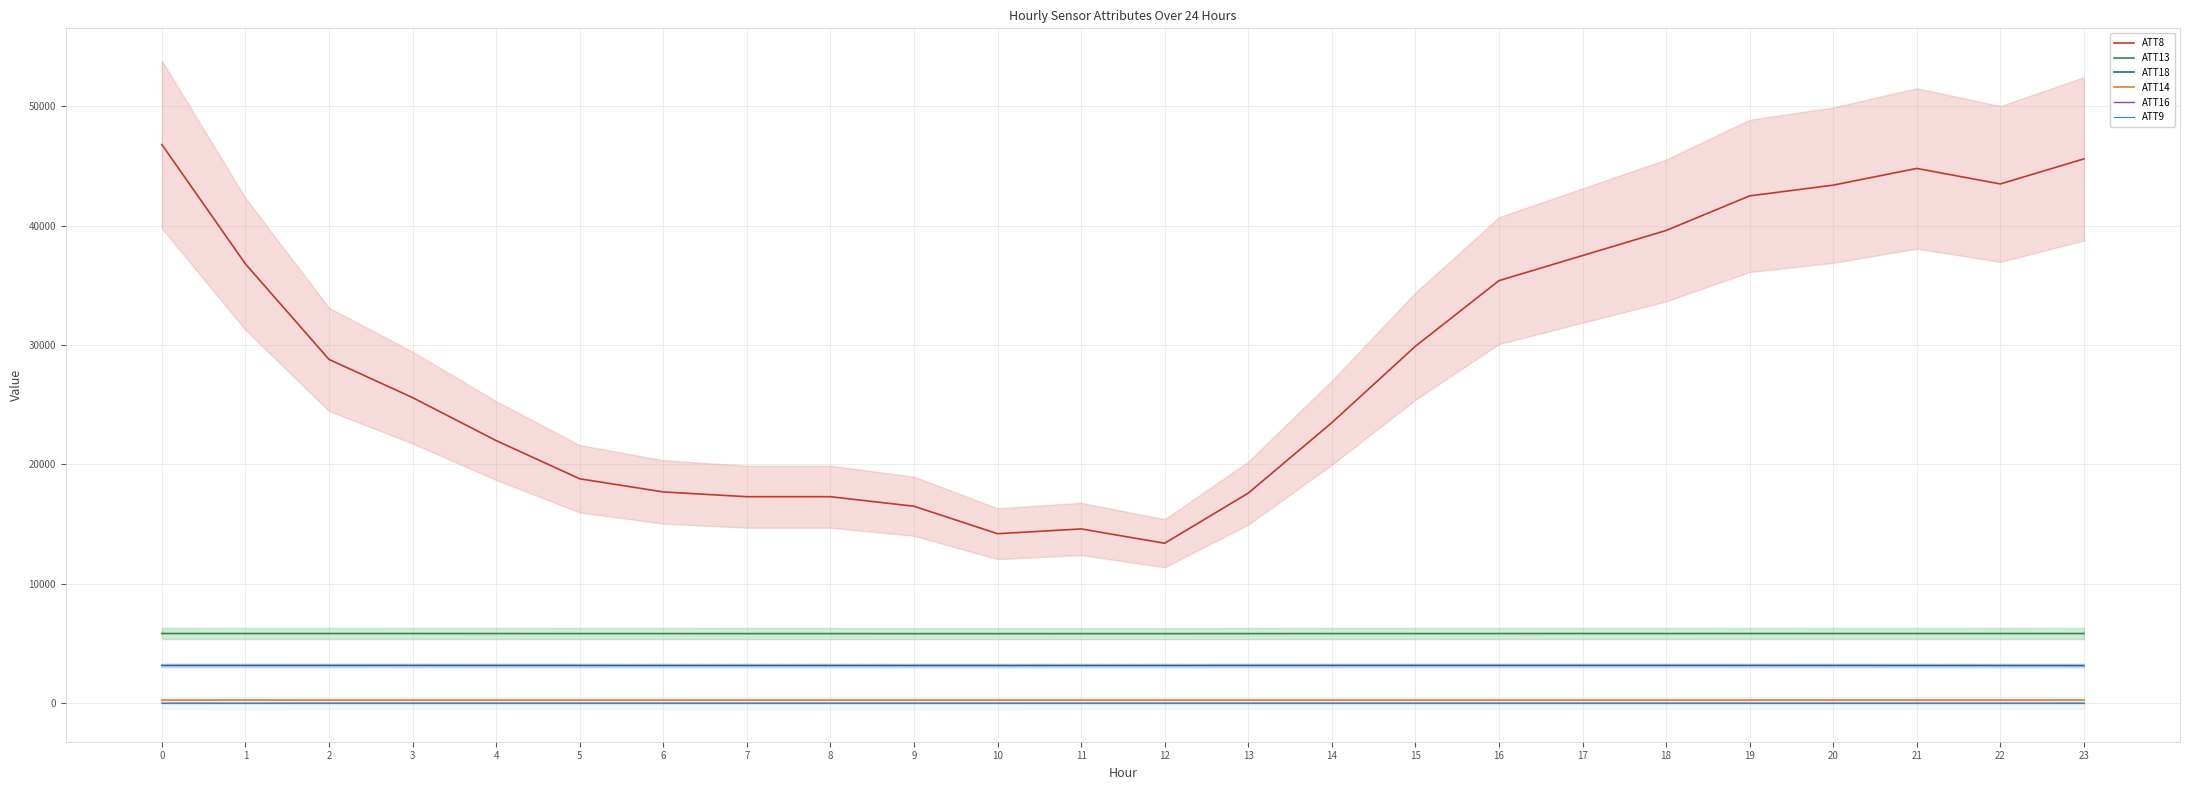

The ATT14 series shows 263.3 at 14. True or false?

True